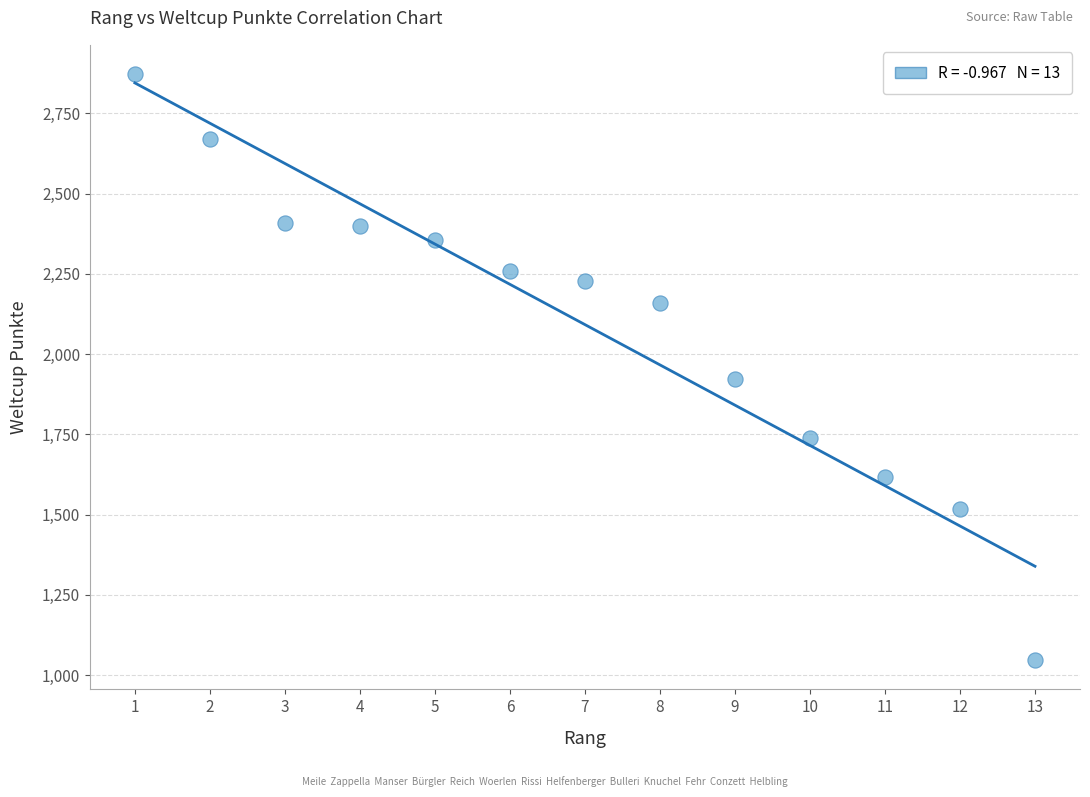

What is the range of Y values (max minus min)?

1825